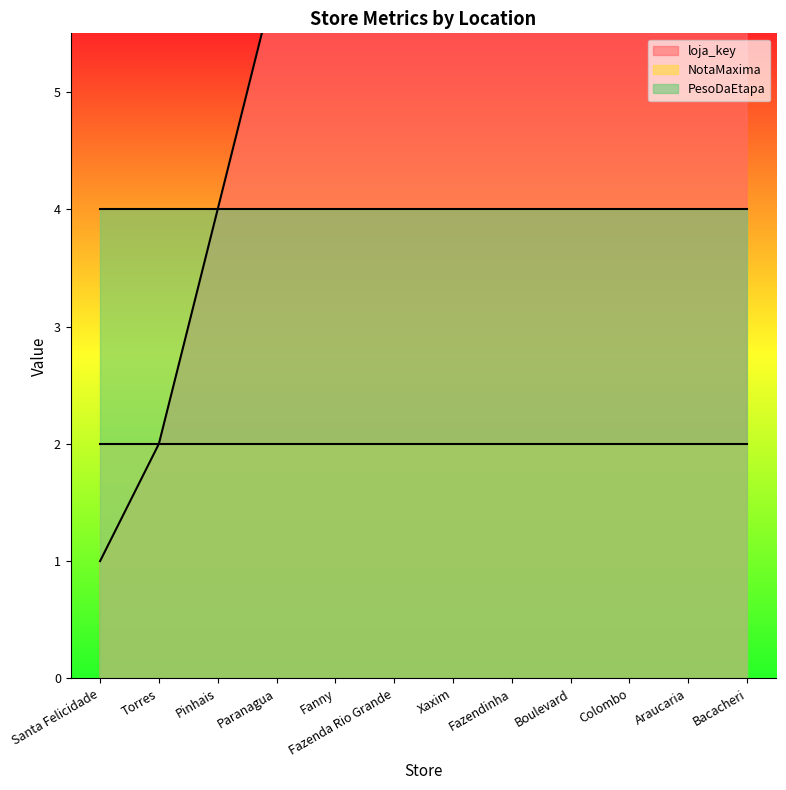

At which category does the chart reach its peak across all series?

Bacacheri